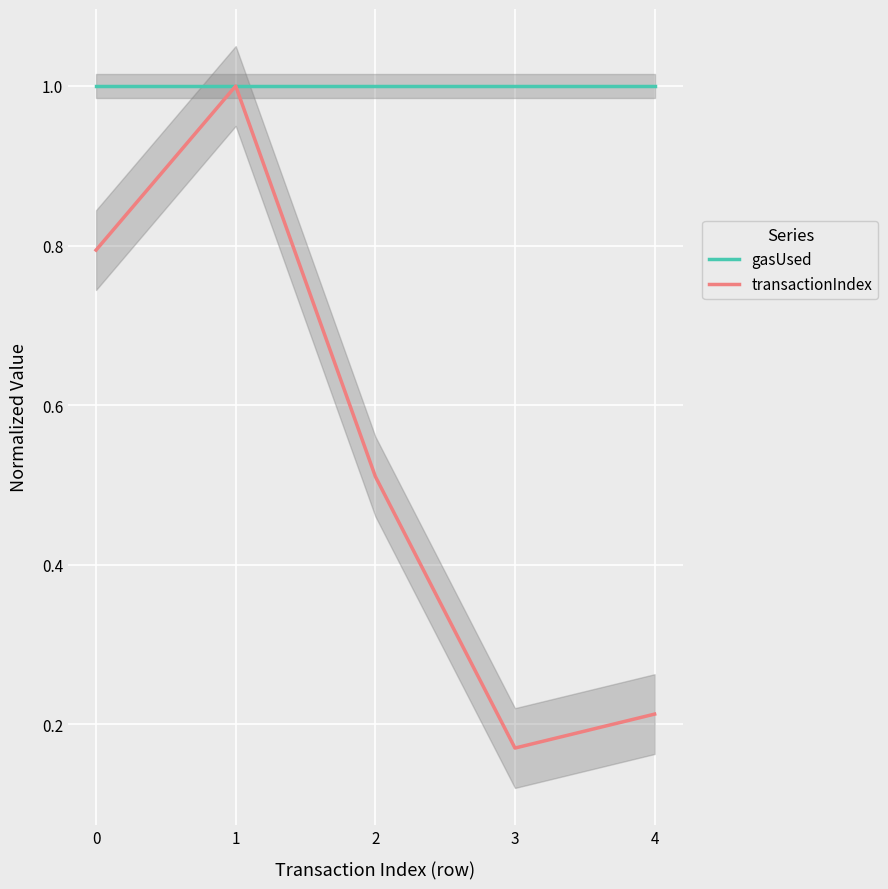

At which category does transactionIndex reach its first local peak?

1